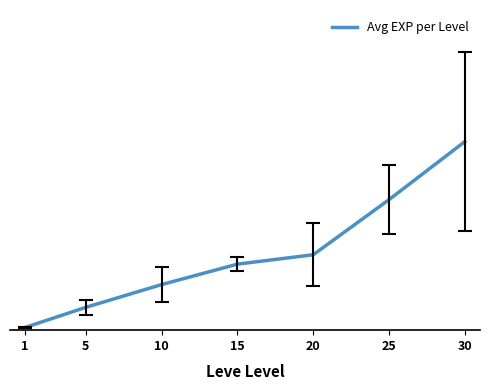

Approximately how many times larger is the value at 30 compared to 15?

2.9